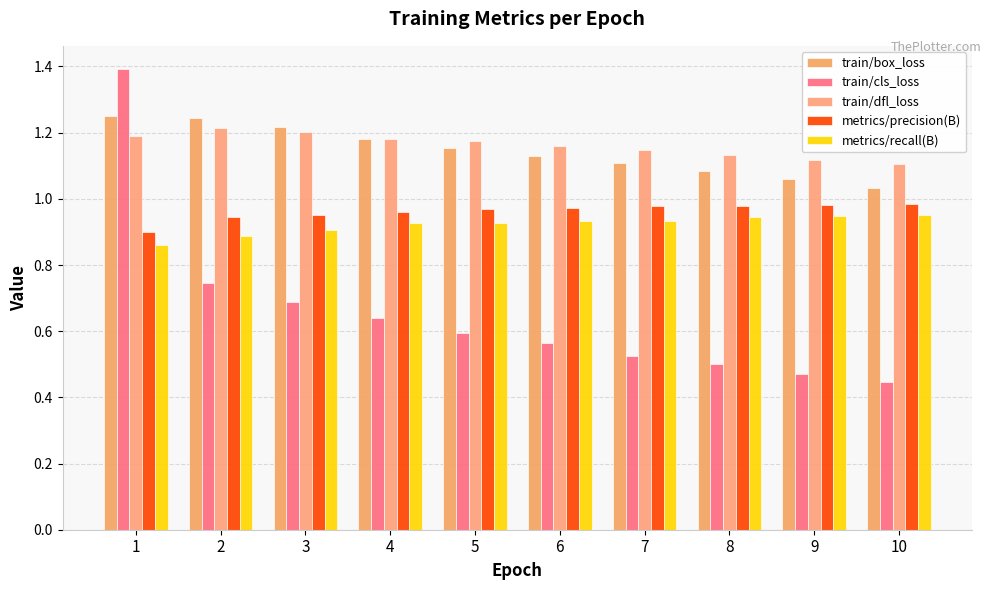

What is the difference between the highest and lowest values at 10?

0.7